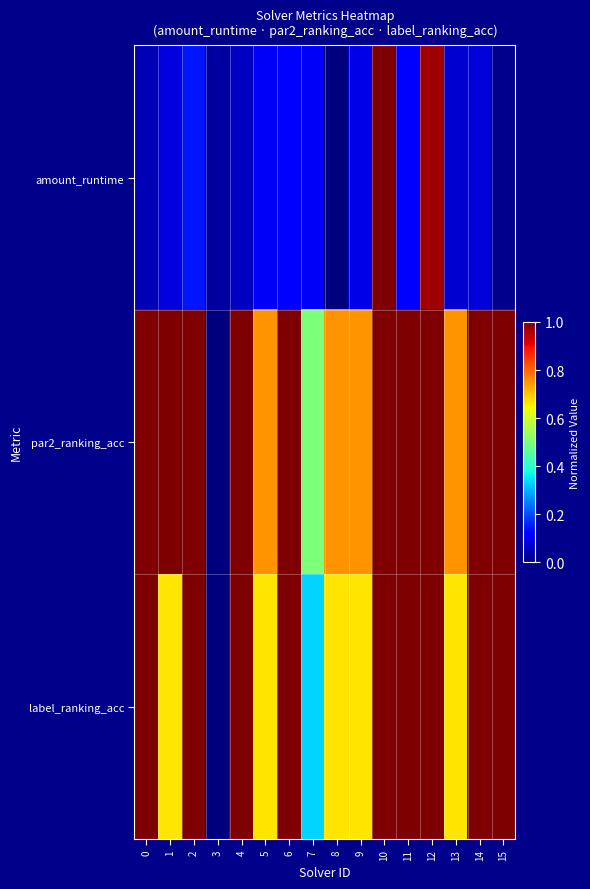

Between 7 and 13, which series saw the biggest shift?

label_ranking_acc